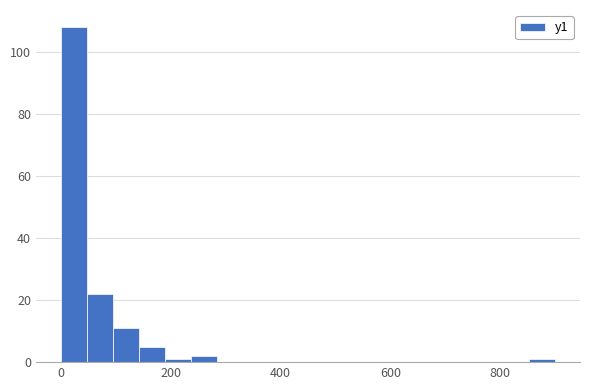

Read against the x-axis, roughly where is the centre of the tallest bar?

20